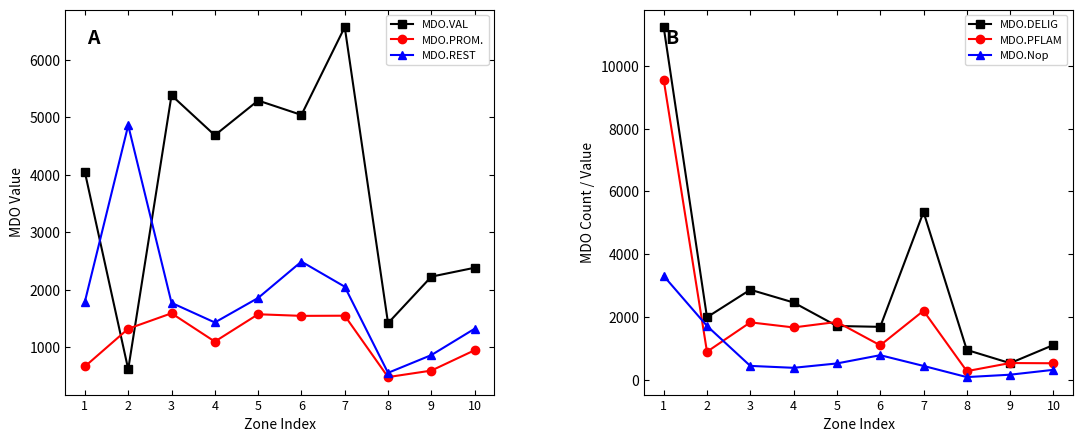

What is the minimum value for MDO.DELIG?

534